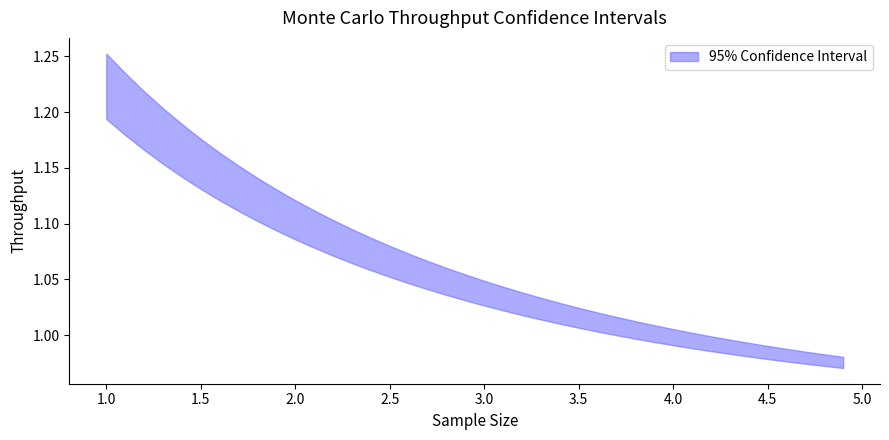

Reading left to right, transcribe all the data shown in this chart.

1.0=1.2	1.1=1.2	1.2=1.2	1.3=1.2	1.4=1.2	1.5=1.2	1.6=1.1	1.7=1.1	1.8=1.1	1.9=1.1	2.0=1.1	2.1=1.1	2.2=1.1	2.3=1.1	2.4=1.1	2.5=1.1	2.6=1.1	2.7=1.1	2.8=1.1	2.9=1.0	3.0=1.0	3.1=1.0	3.2=1.0	3.3=1.0	3.4=1.0	3.5=1.0	3.6=1.0	3.7=1.0	3.8=1.0	3.9=1.0	4.0=1.0	4.1=1.0	4.2=1.0	4.3=1.0	4.4=1.0	4.5=1.0	4.6=1.0	4.7=1.0	4.8=1.0	4.9=1.0